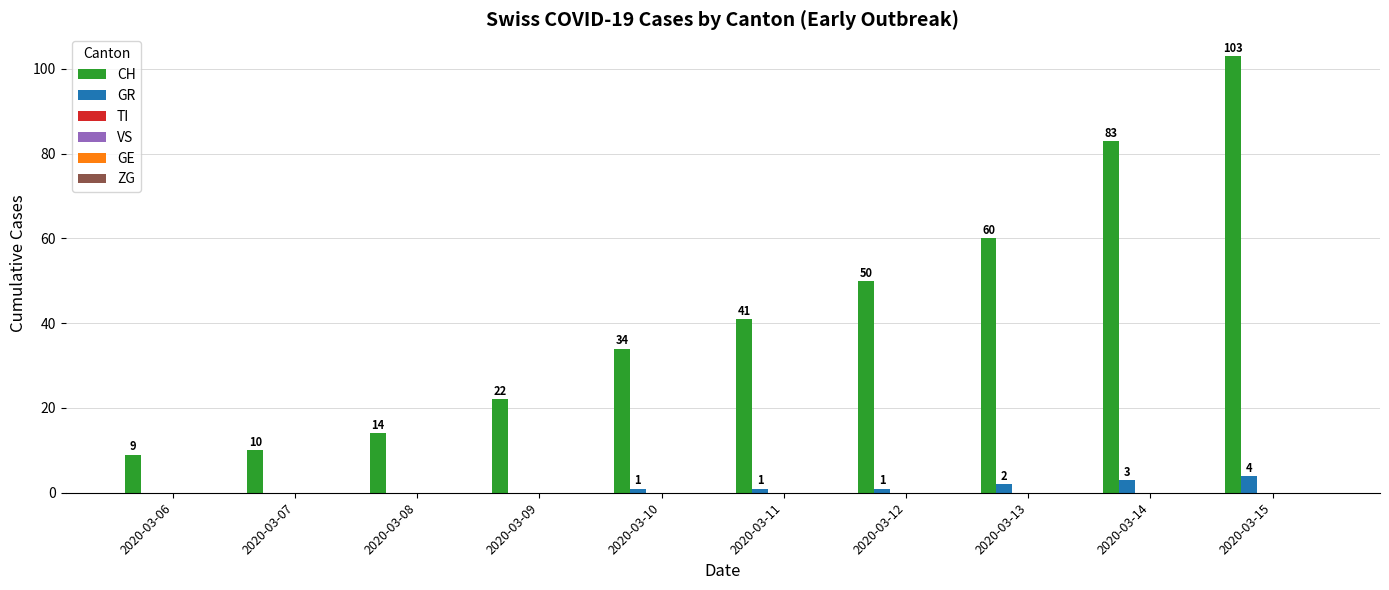

How many GR values are between 0 and 2?

8